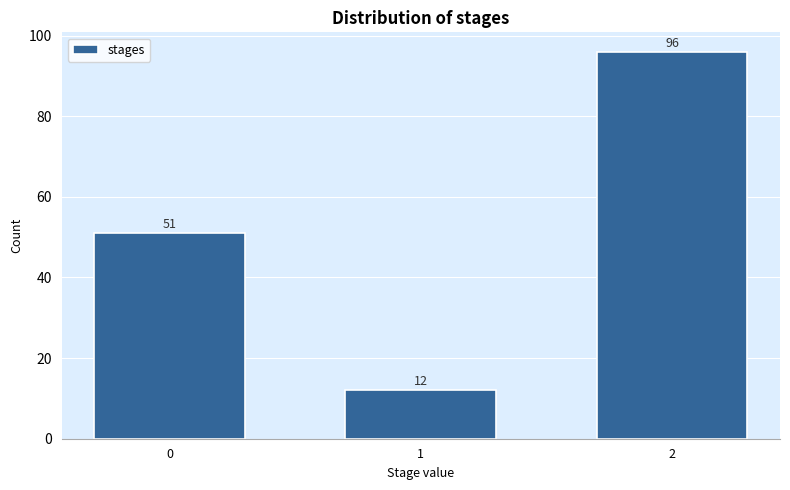

Reading right to left, transcribe all the data shown in this chart.

96	12	51